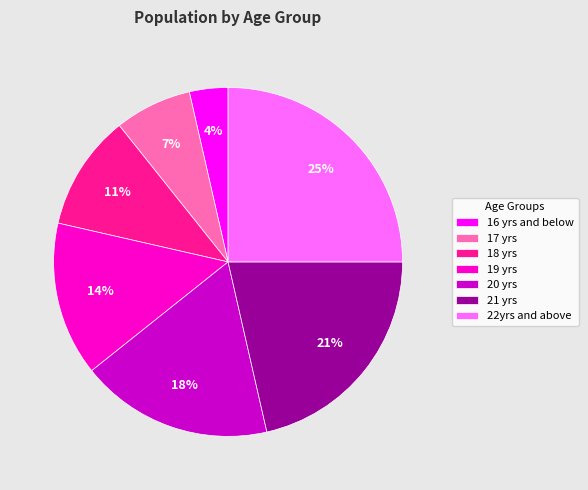

To the nearest percent, what is the combined percentage of 20 yrs and 17 yrs?

25%